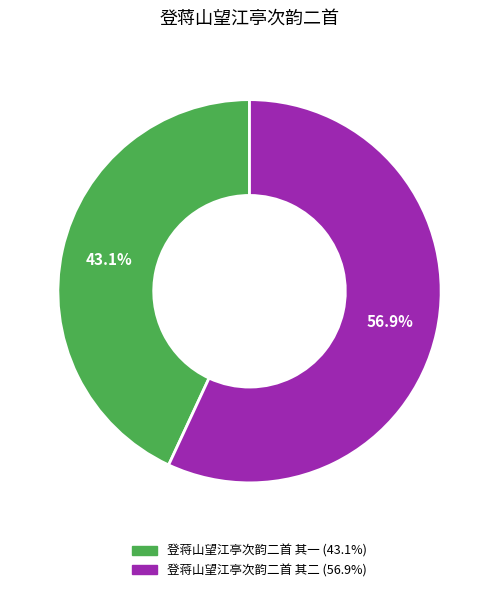

True or false: 登蒋山望江亭次韵二首 其二 accounts for 63% of the total.

False